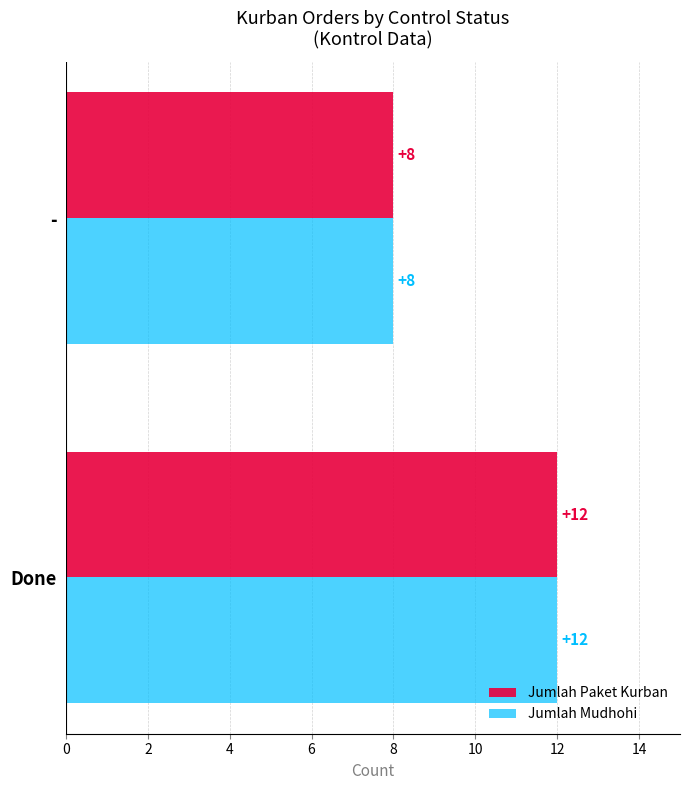

The value of Jumlah Mudhohi at - is 12. True or false?

False